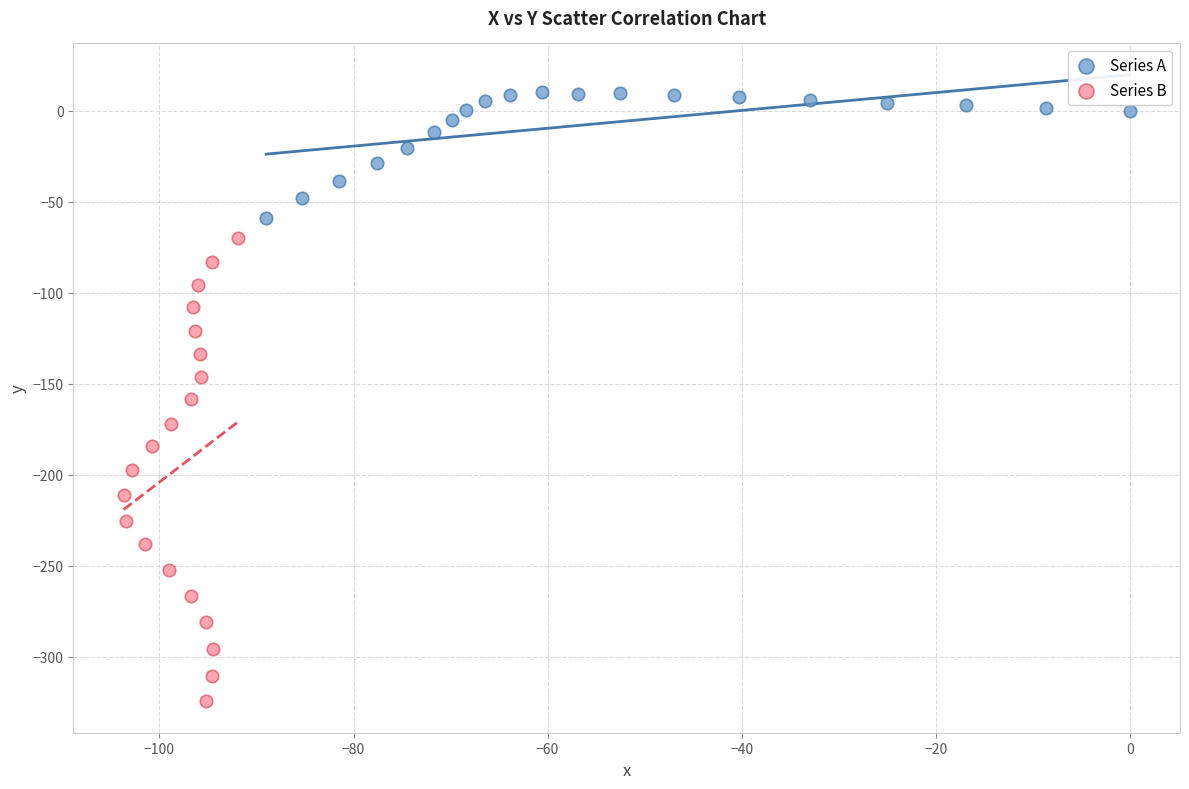

Which series has the largest Y range (max minus min)?

Series B